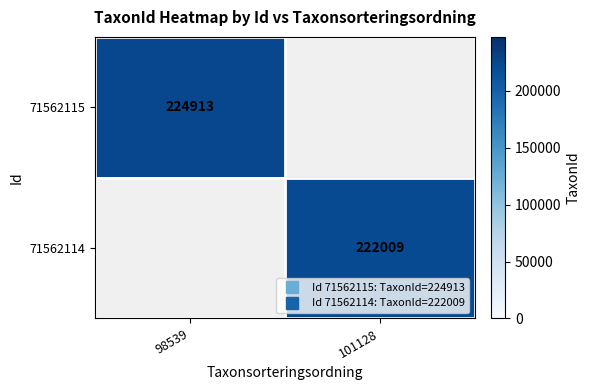

At how many categories does at least one series exceed 222087?

1